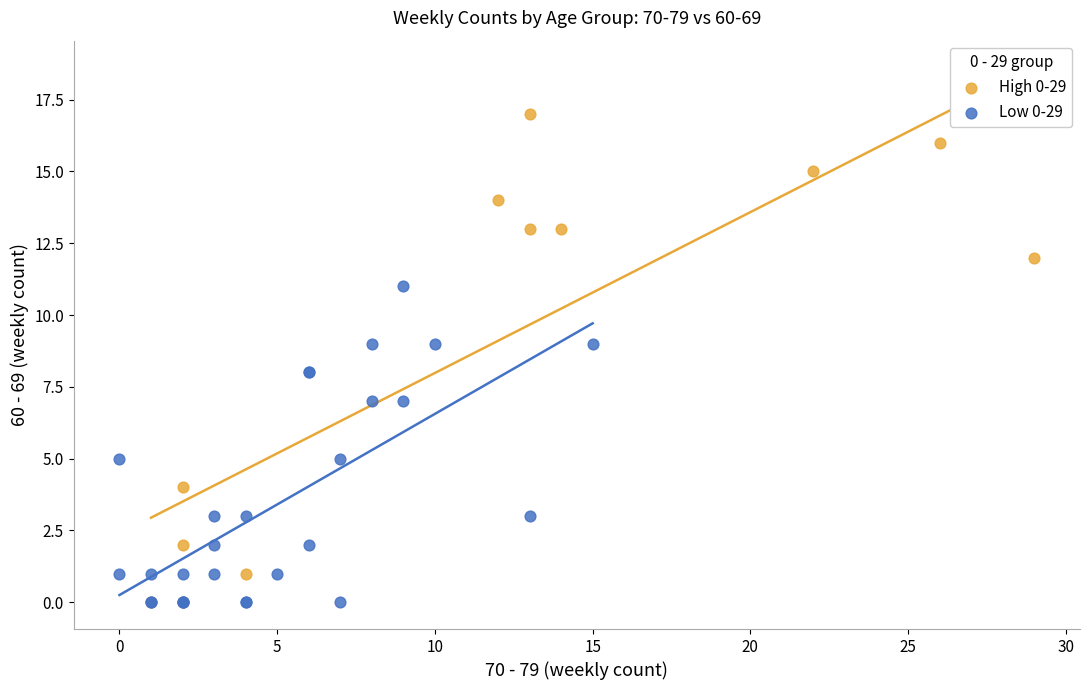

Which series reaches the maximum Y coordinate?

High 0-29